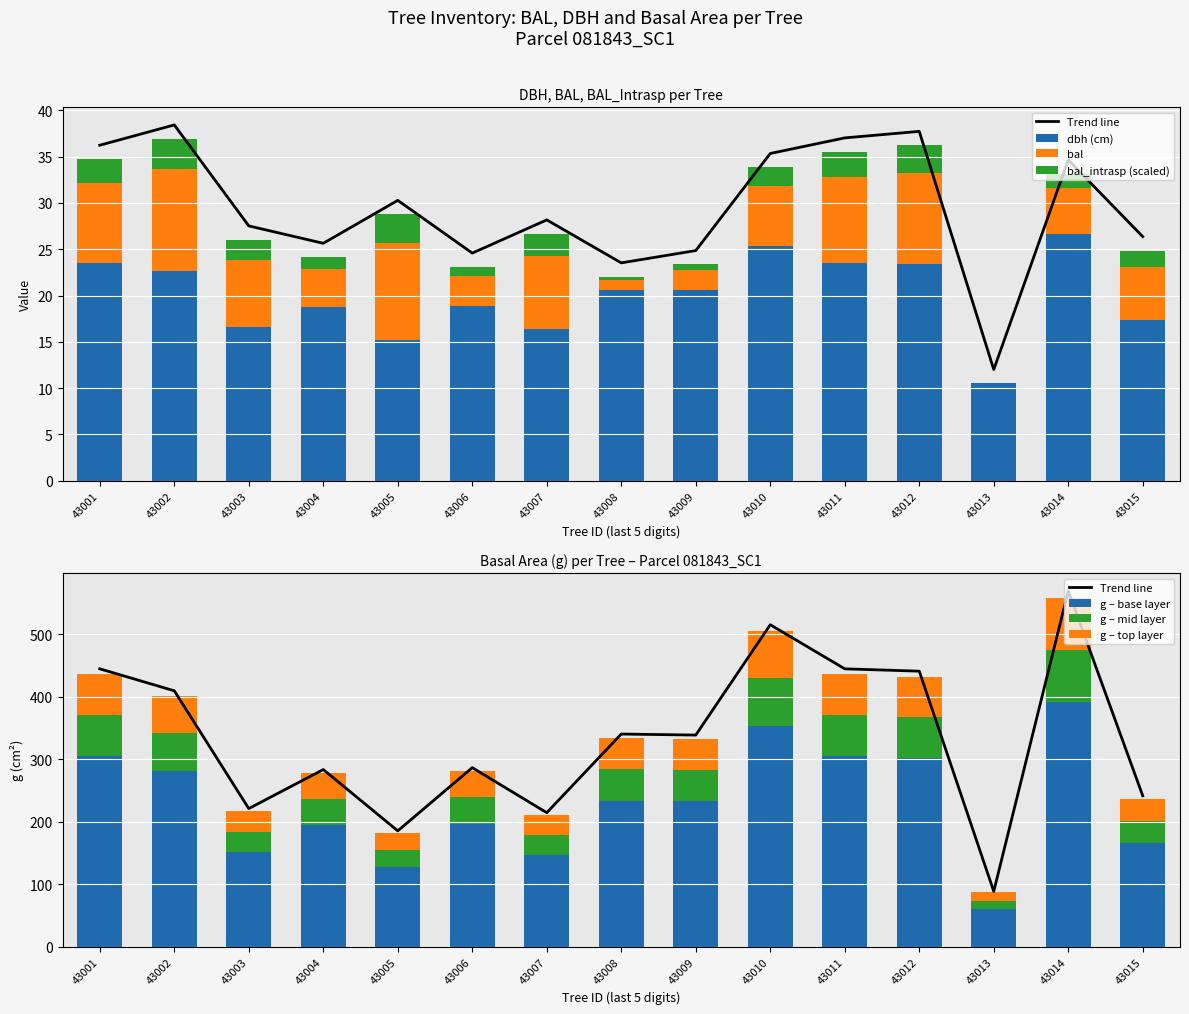

What is the average value of the bal series?

6.2